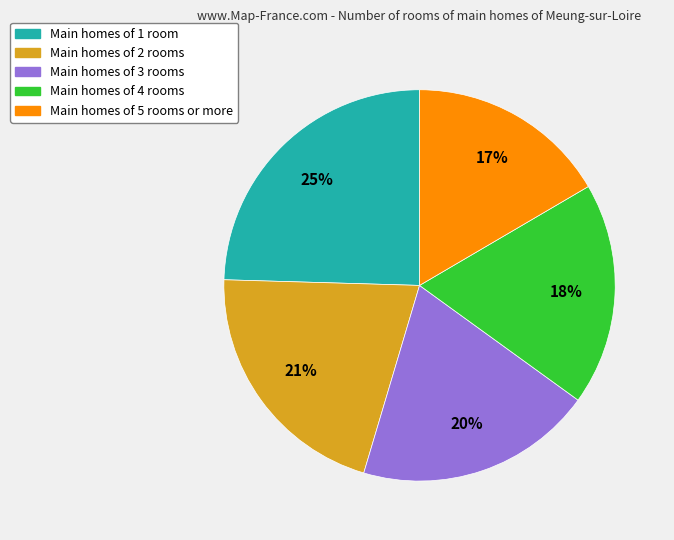

To the nearest percent, what is the average slice percentage?

20%